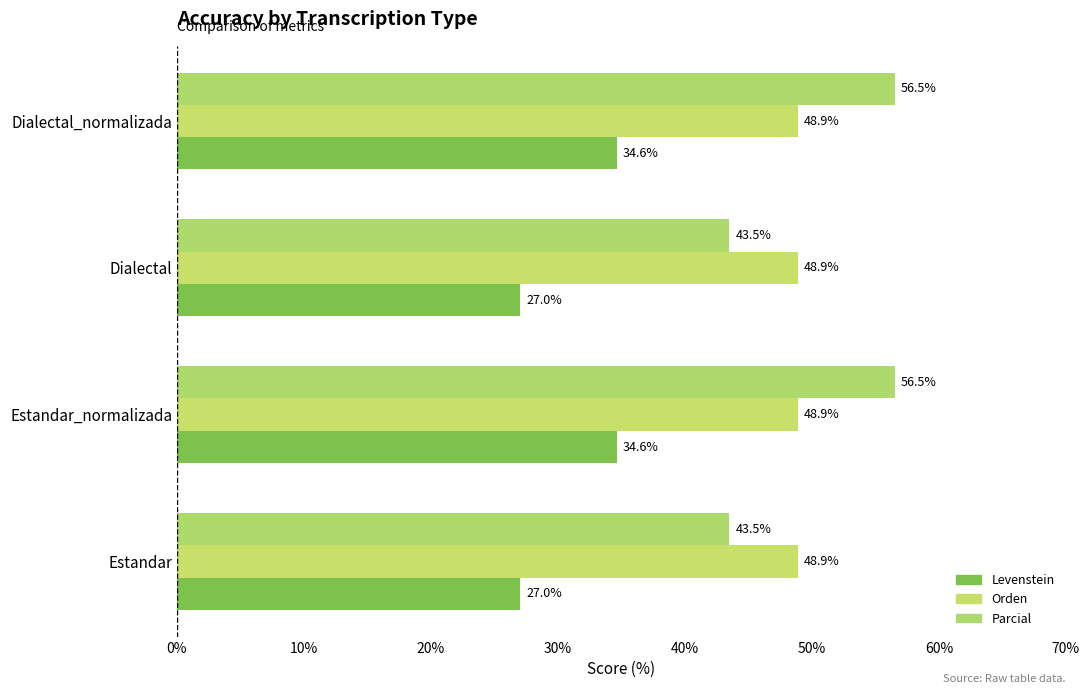

How many values in the Parcial series exceed 56?

2